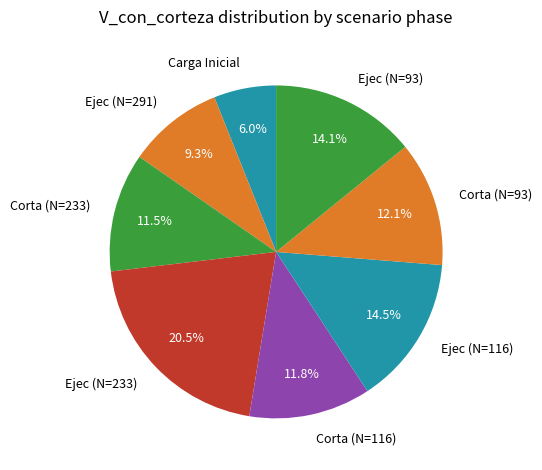

Is there any slice that represents more than half of the pie?

No